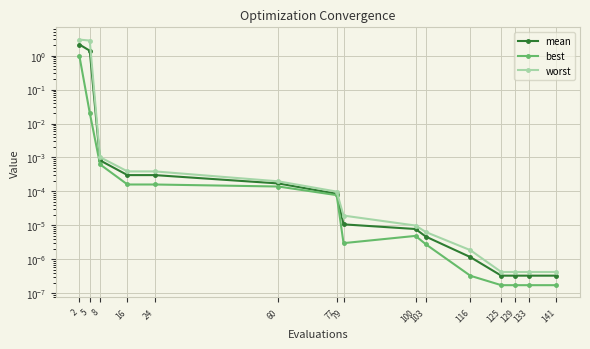

The value of mean at 141 is 0.0. True or false?

True